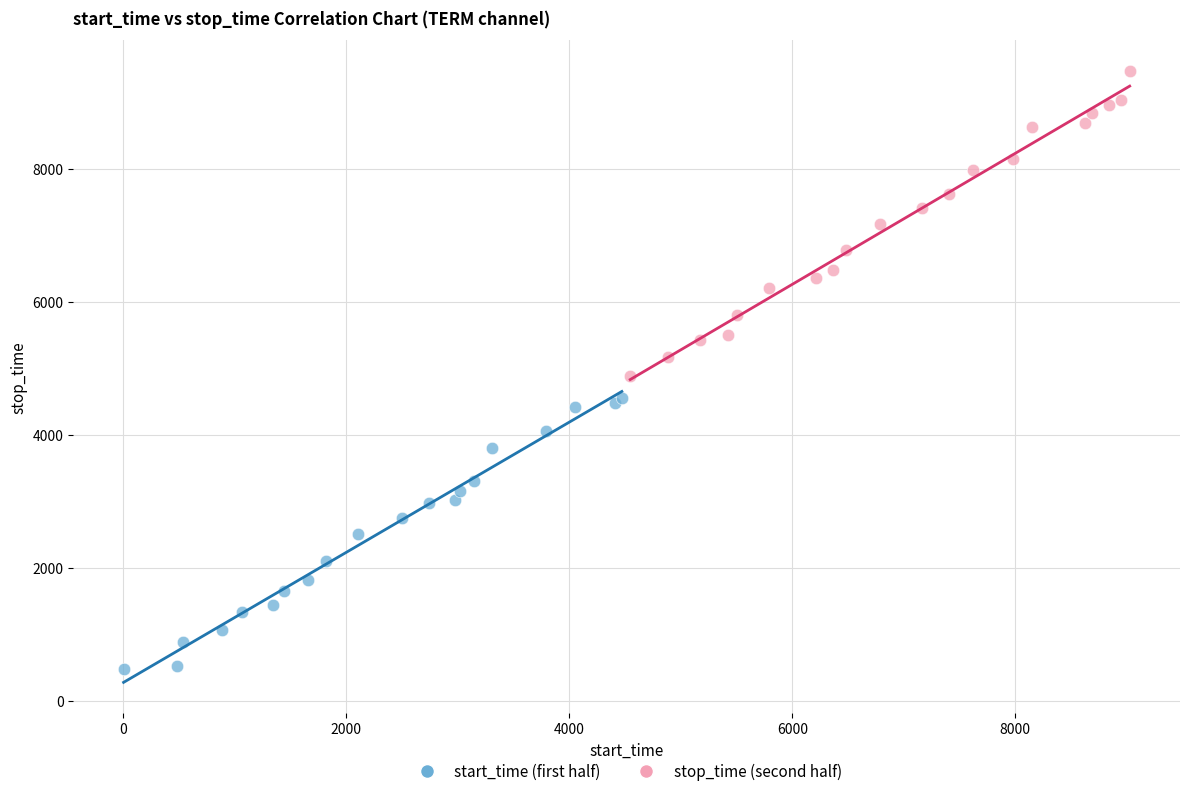

Which series reaches the maximum Y coordinate?

stop_time (second half)